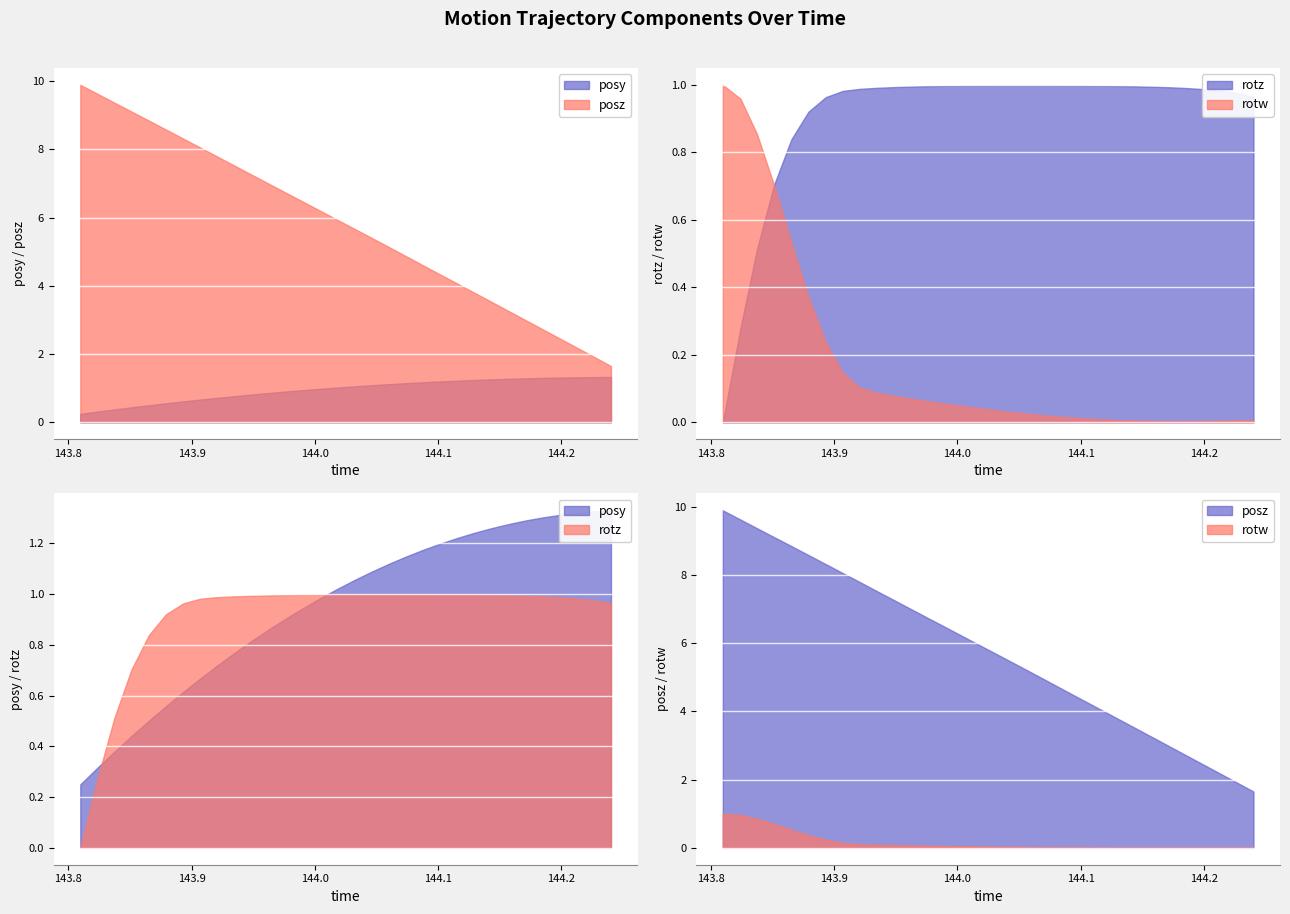

What is the average value of the rotw series?

0.2